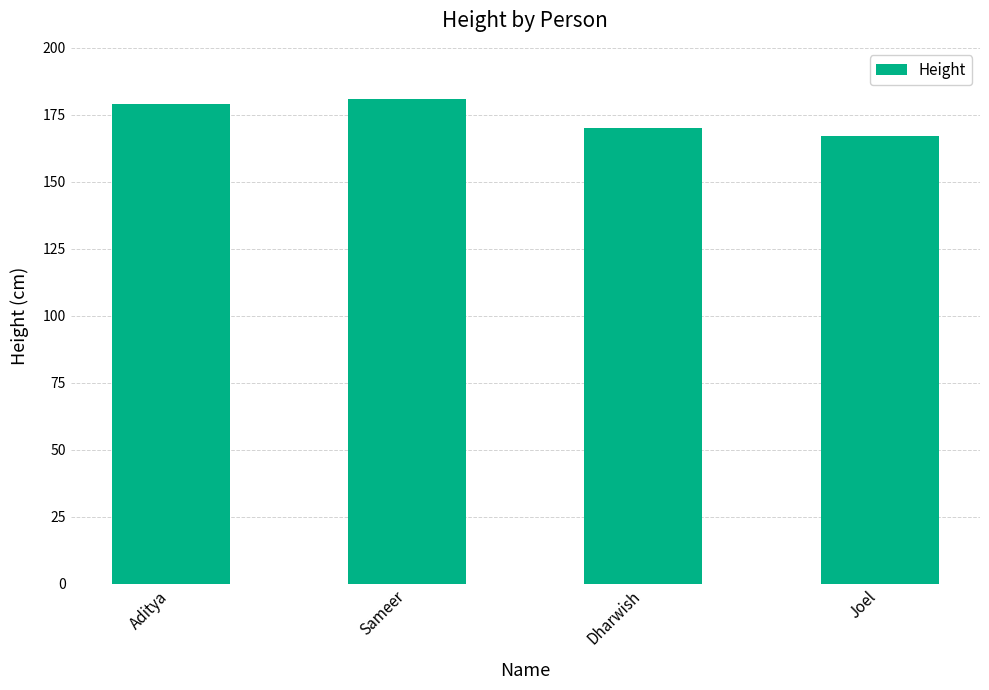

The value at Sameer is 80. True or false?

False